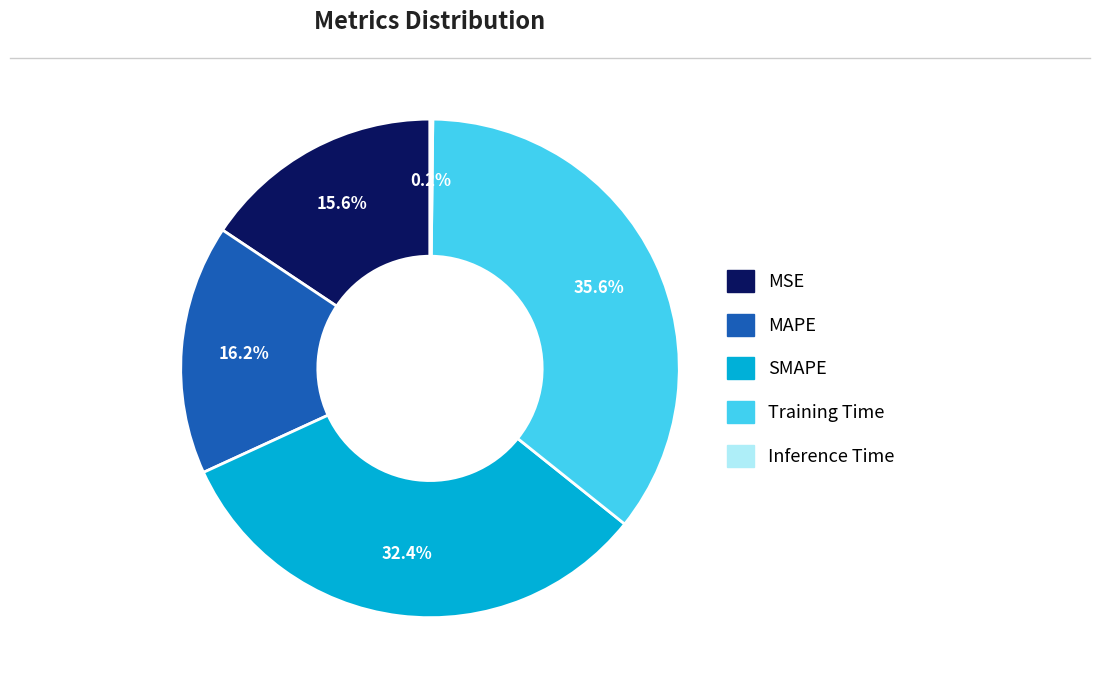

To the nearest percent, what is the average slice percentage?

20%